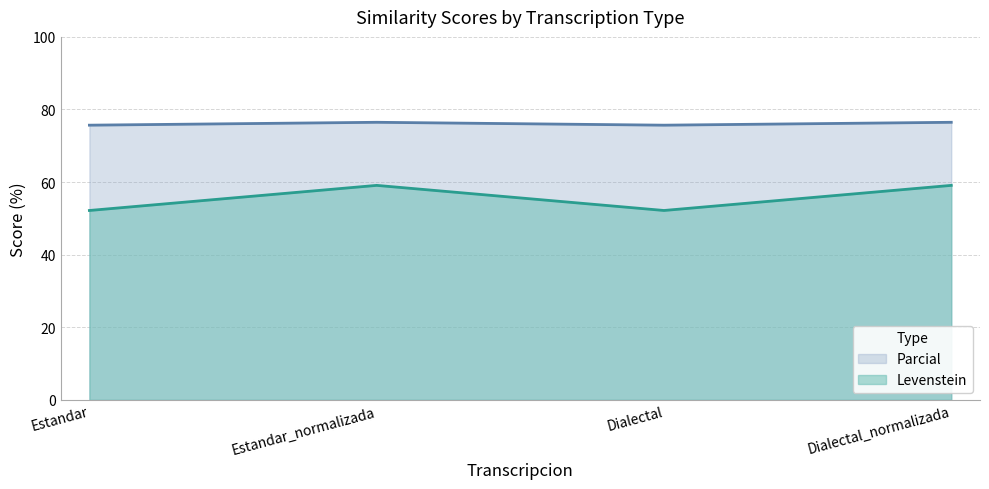

What is the difference between the Parcial values at Dialectal_normalizada and Estandar?

0.8